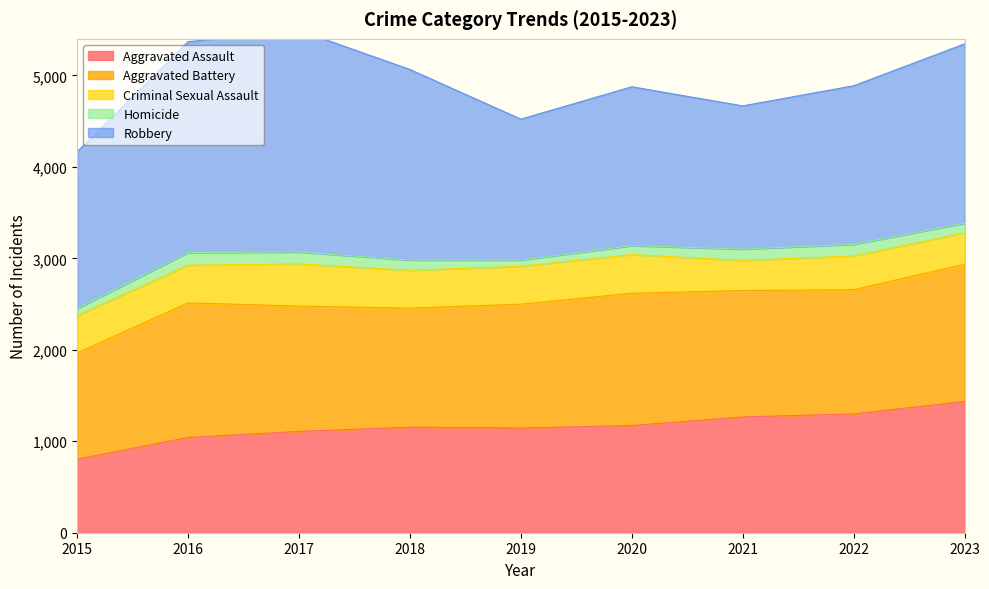

Is the value of Homicide at 2022 greater than the value of Aggravated Battery at 2017?

No